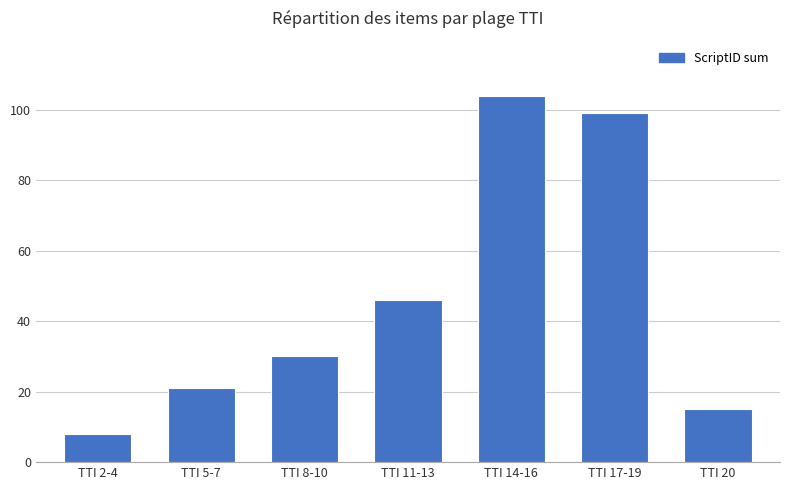

Are the bars horizontal?

No